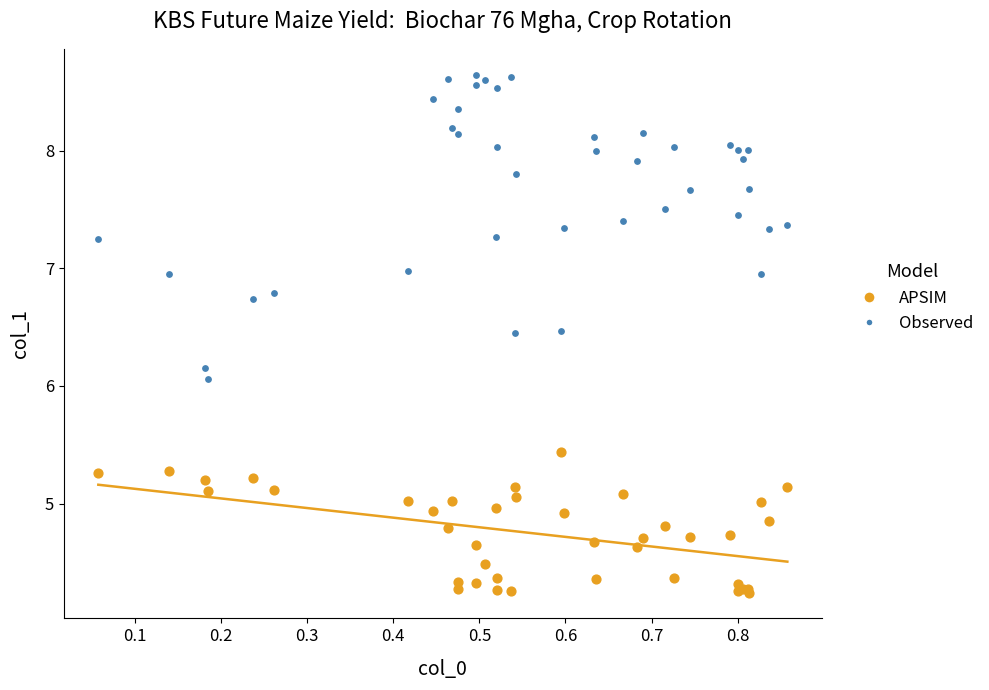

Across all series, what Y value is closest to 6?

6.1